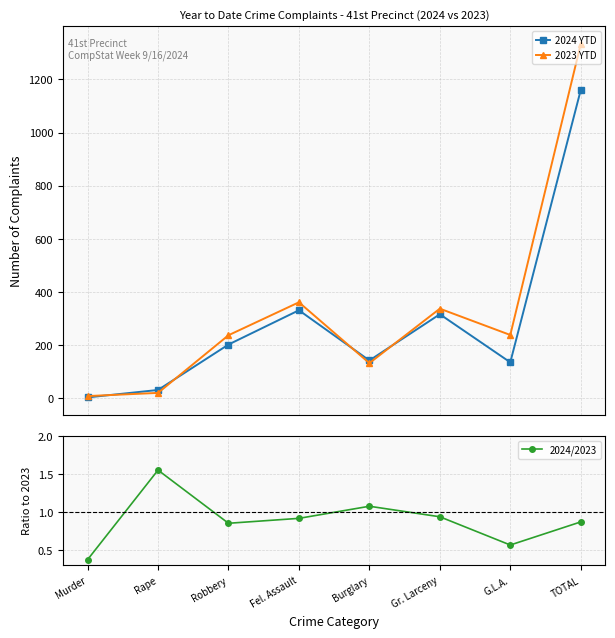

What is the difference between the maximum and minimum values in the 2024 YTD series?

1157